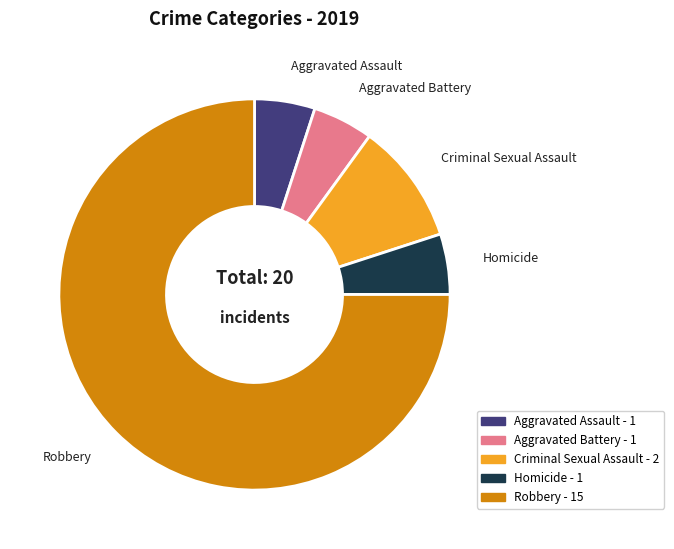

True or false: Aggravated Battery accounts for 5% of the total.

True